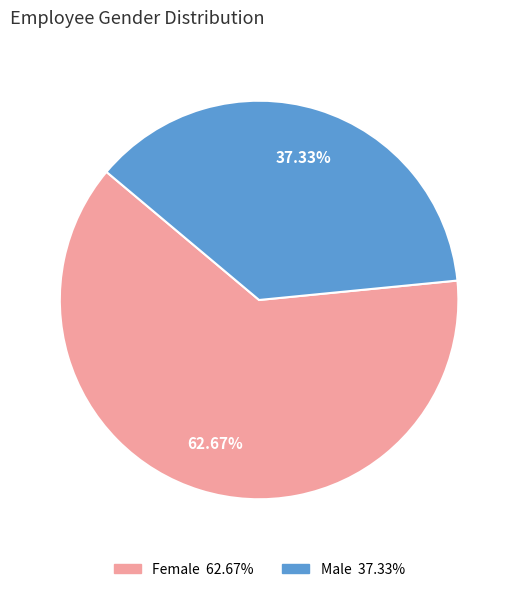

Which slice is the smallest?

Male